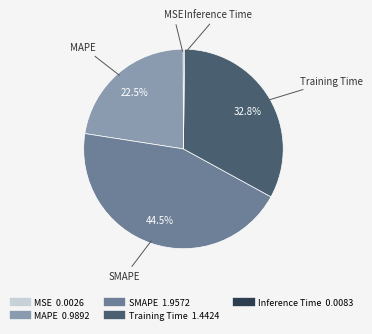

Does any single category account for the majority?

No